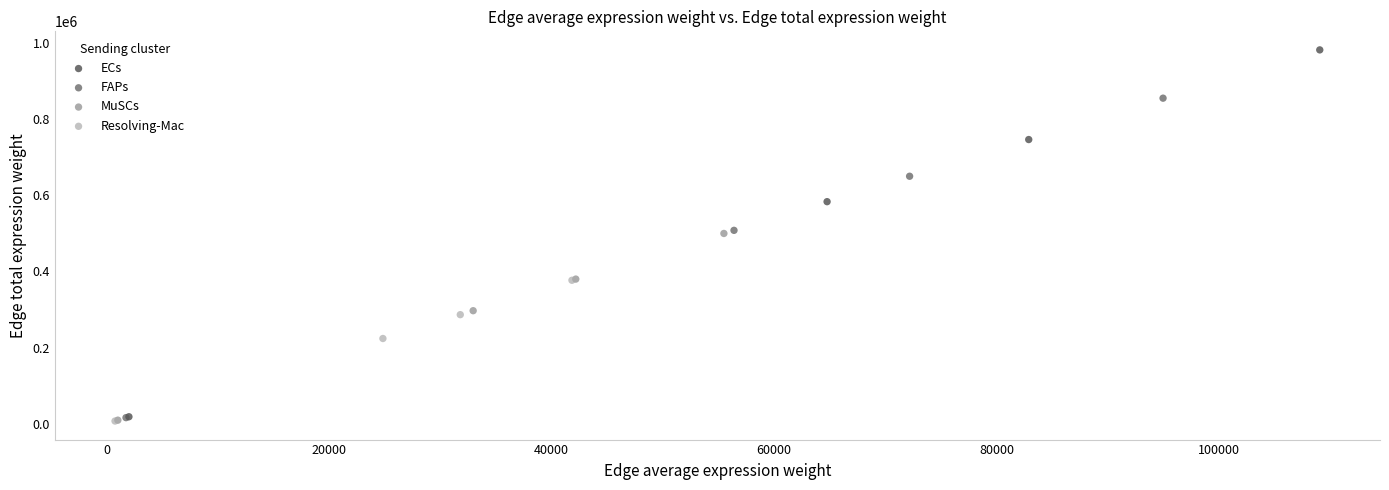

What are all the series names shown in the legend?

ECs, FAPs, MuSCs, Resolving-Mac